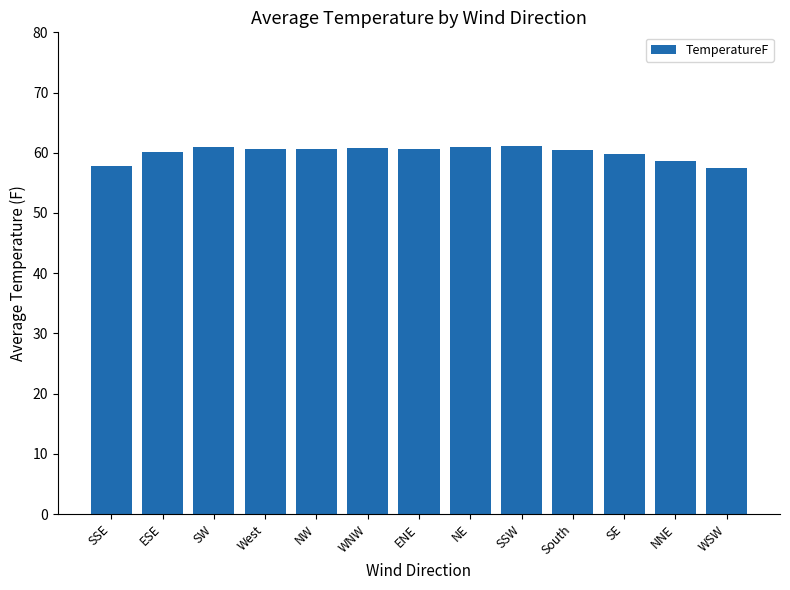

What is the ratio of the value at ESE to the value at ENE?

1.0